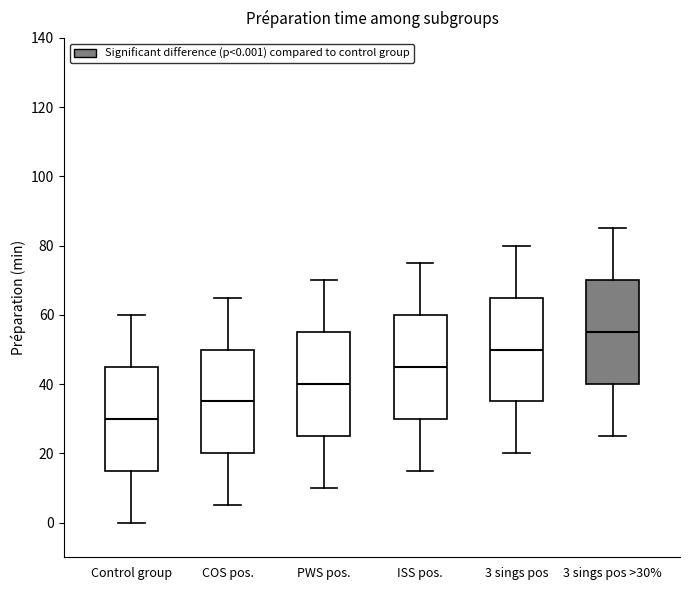

Reading left to right, read every box against the y-axis: the position of its median line, the range the box covers, and the ends of its whiskers. The values are not printed on the chart, so give them approximately, as read against the axis.

Control group: median 30, box 16 to 46, whiskers 0 to 60
COS pos.: median 36, box 20 to 50, whiskers 6 to 66
PWS pos.: median 40, box 26 to 56, whiskers 10 to 70
ISS pos.: median 46, box 30 to 60, whiskers 16 to 76
3 sings pos: median 50, box 36 to 66, whiskers 20 to 80
3 sings pos >30%: median 56, box 40 to 70, whiskers 26 to 86